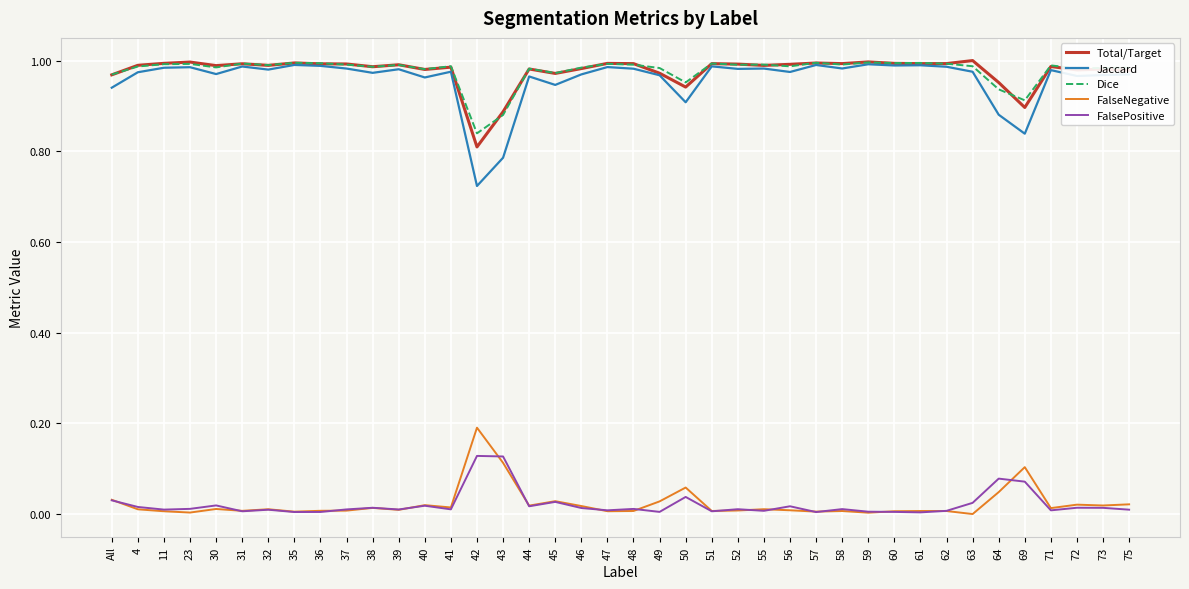

True or false: Jaccard has a value of 1.5 at 51.

False